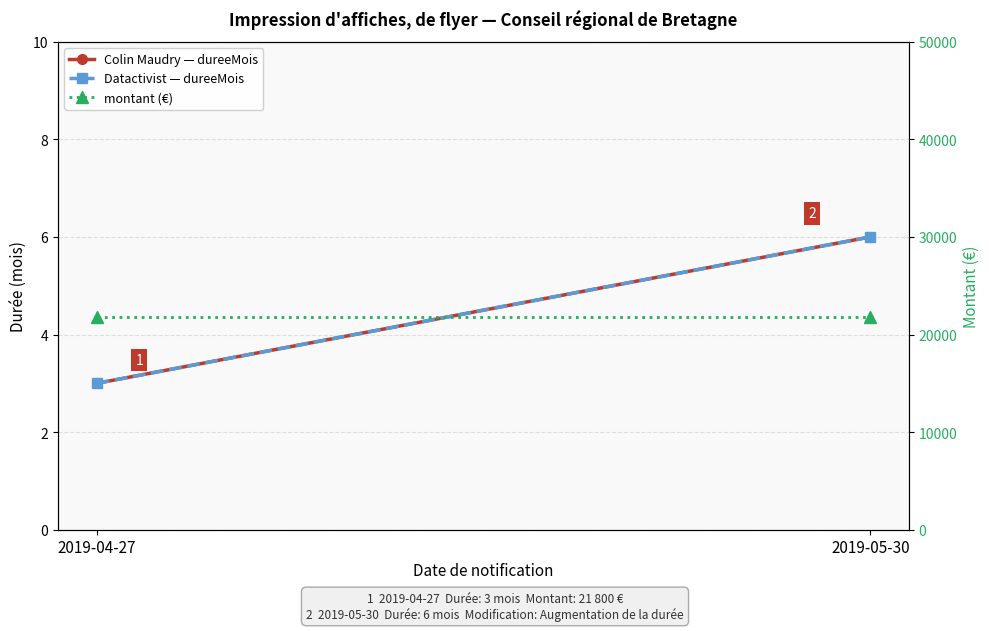

What is the highest value of the montant (€) series?

21800.1